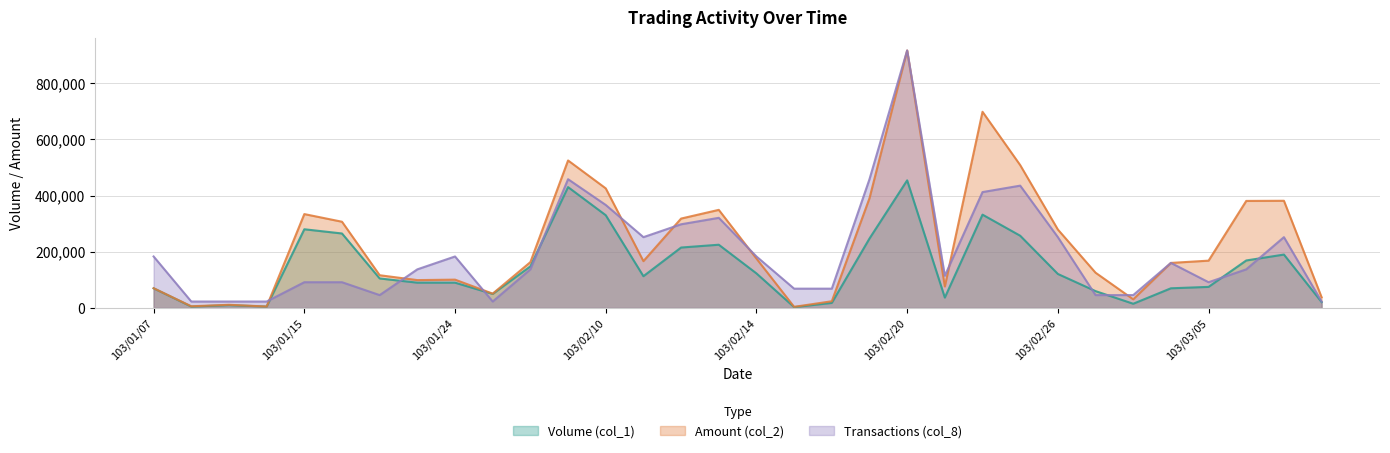

True or false: Volume (col_1) has a value of 148000.0 at 103/02/06.

True